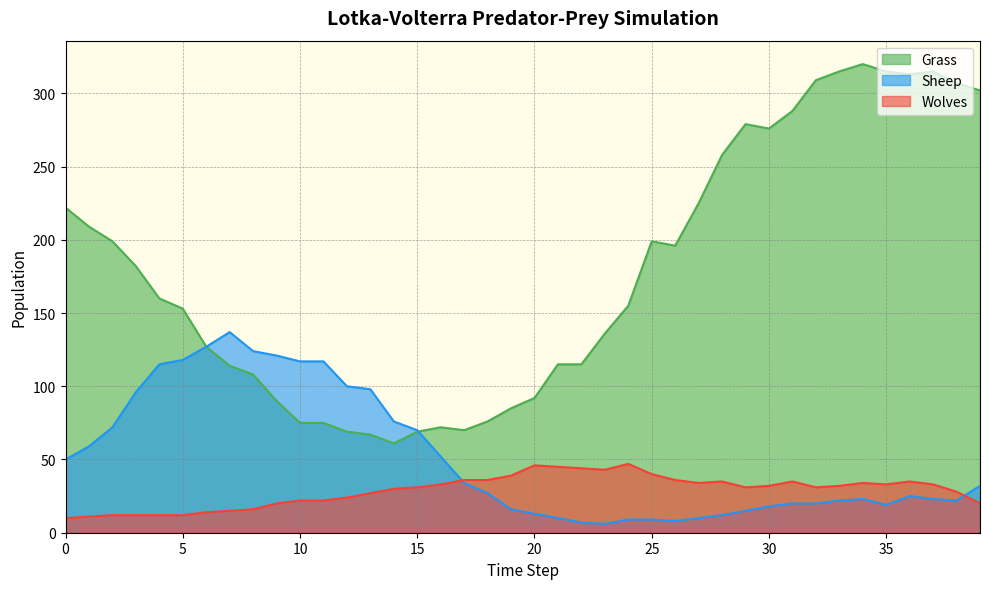

Read the Grass value at 31.

288